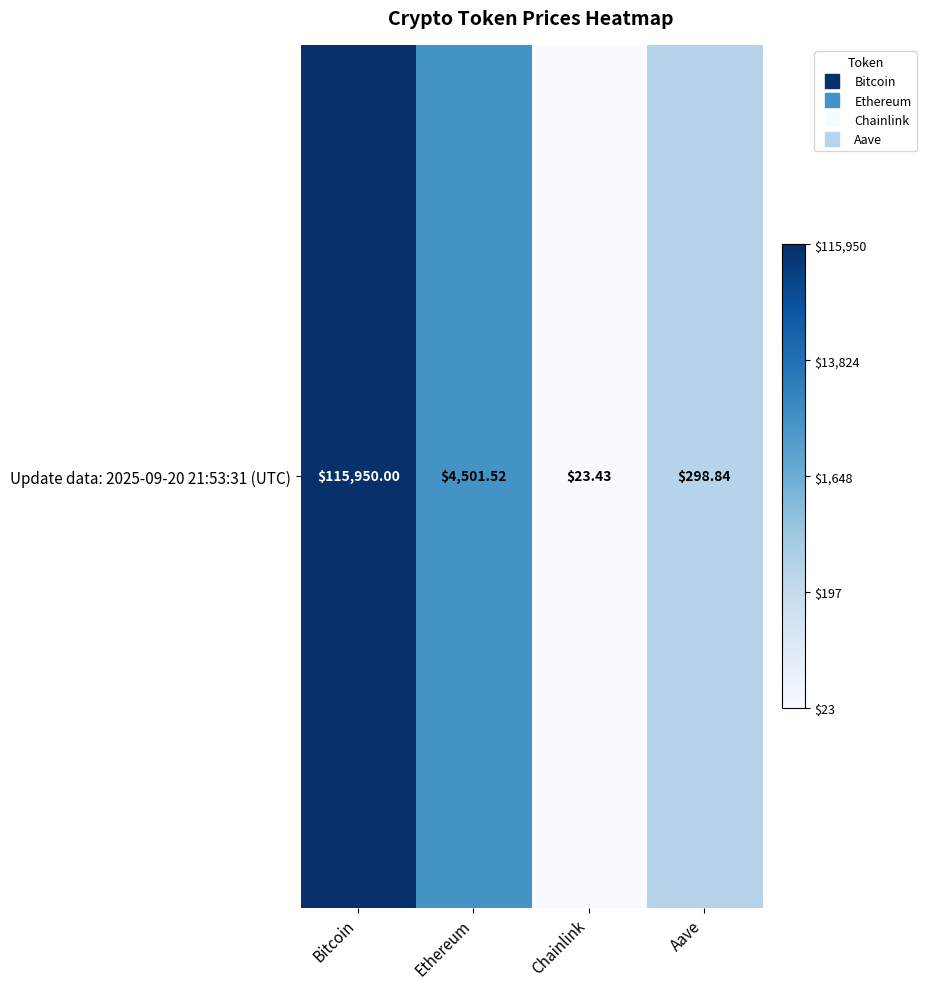

Rank the categories by value from lowest to highest.

Chainlink, Aave, Ethereum, Bitcoin